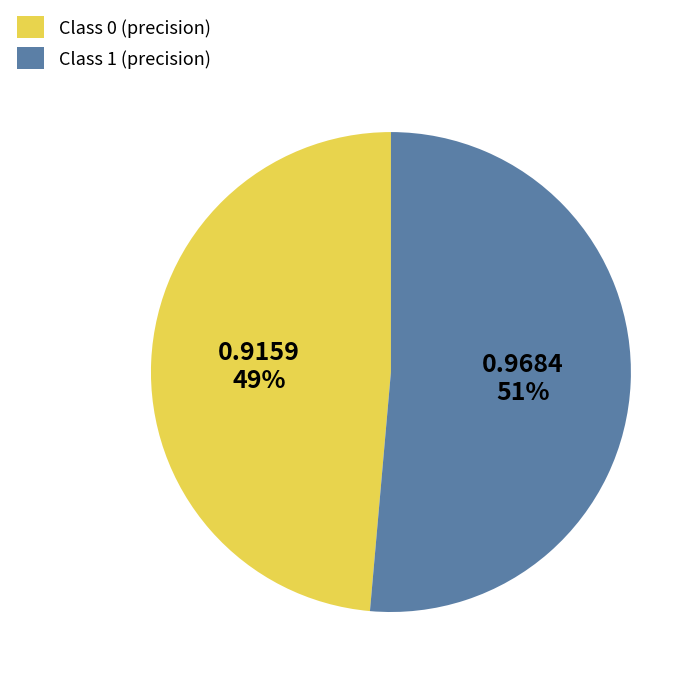

To the nearest percent, what is the average slice percentage?

50%